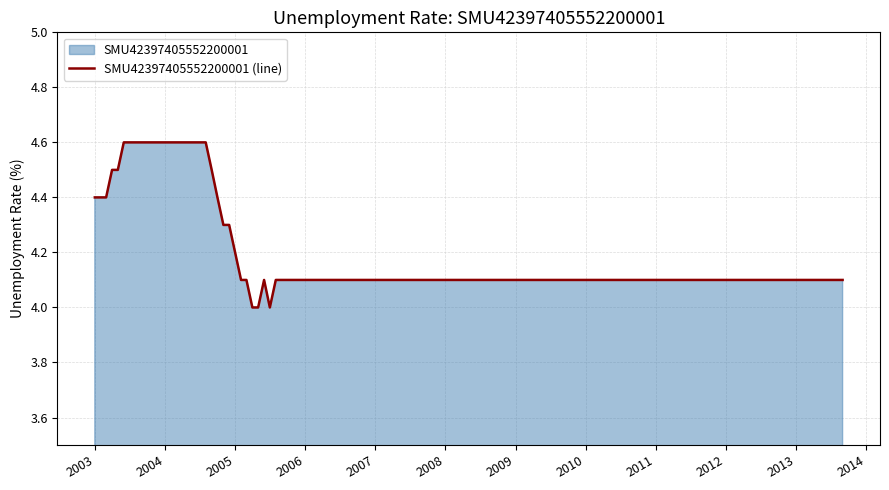

What is the difference between the maximum and minimum values?

0.6